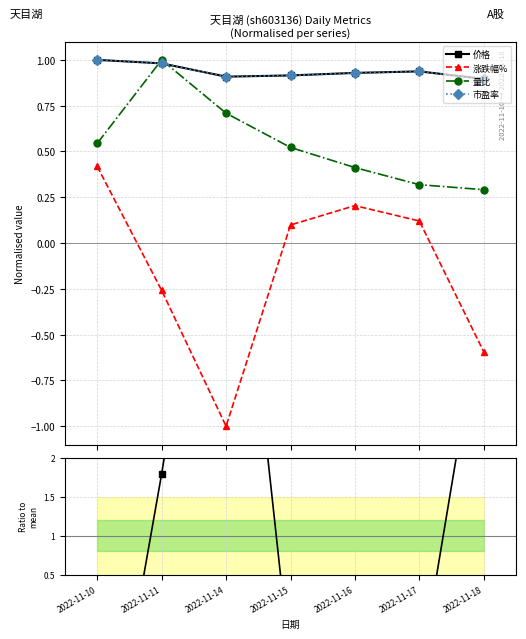

After their last crossing, which series has the higher values: 涨跌幅% ratio or 涨跌幅%?

涨跌幅% ratio